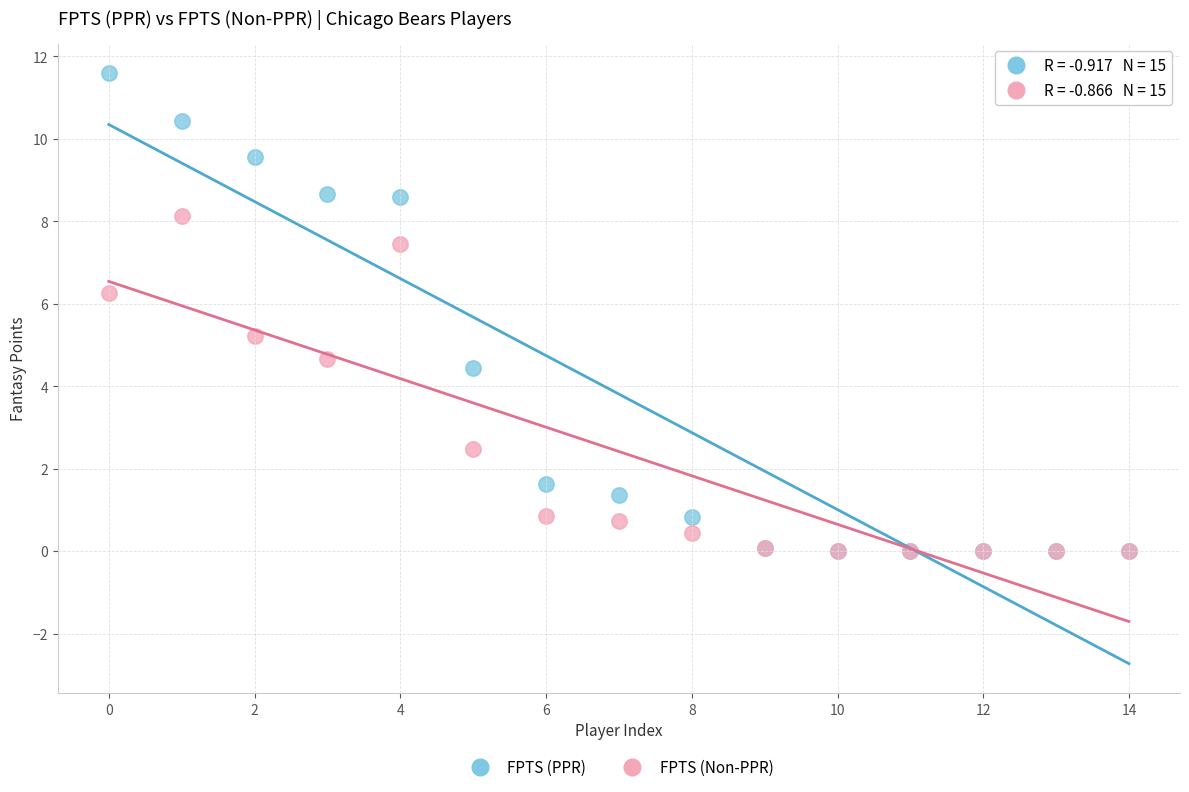

Which series has the largest Y range (max minus min)?

FPTS (PPR)